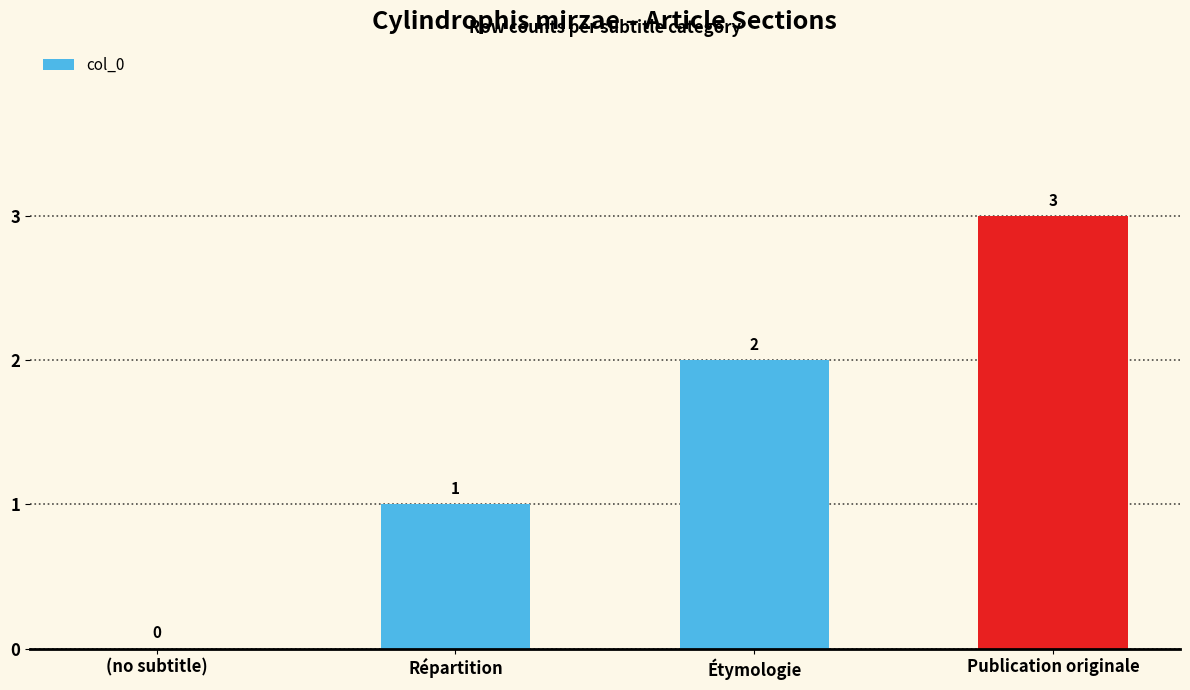

Reading left to right, extract all data points from this chart.

(no subtitle)=0	Répartition=1	Étymologie=2	Publication originale=3